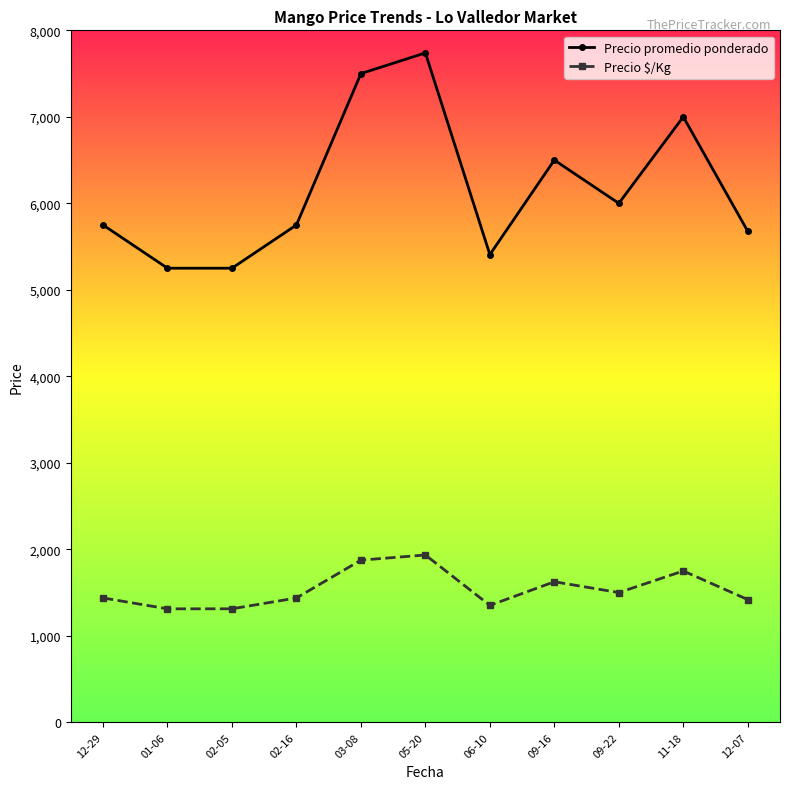

True or false: Precio $/Kg and Precio promedio ponderado intersect in this chart.

False